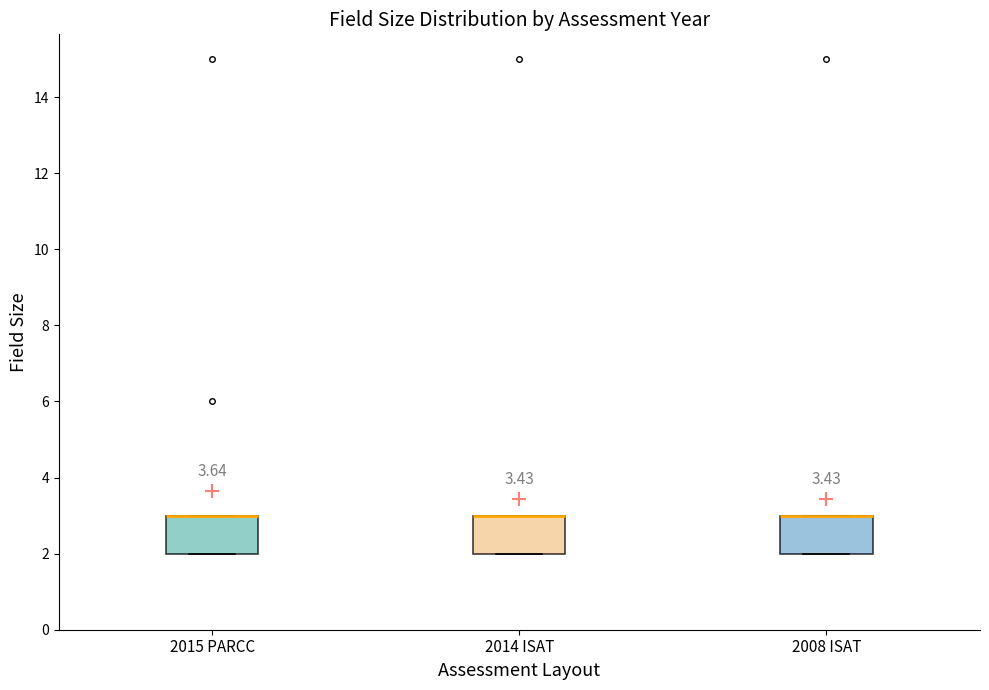

Where is the lower edge of the box for 2014 ISAT on the y-axis? The values are not printed on the chart, so give them approximately, as read against the axis.

2